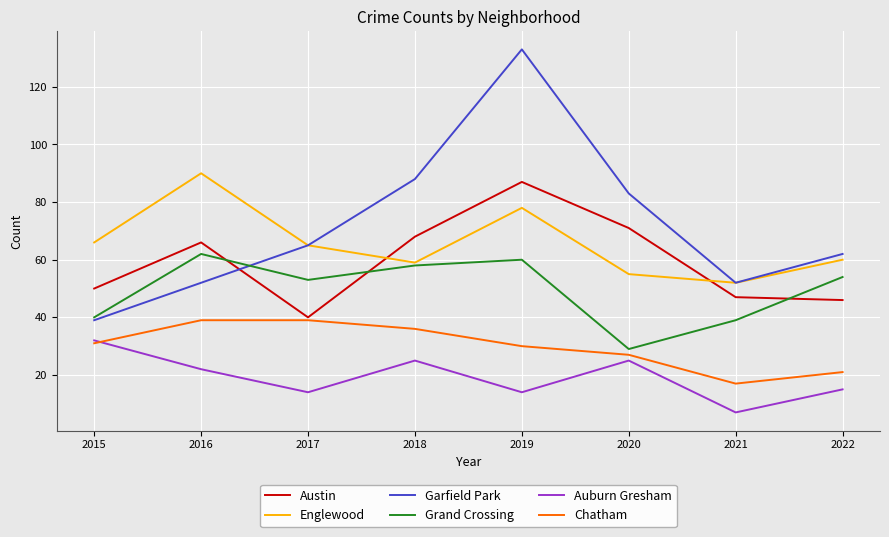

Is it true that Chatham equals 17 at 2021?

True